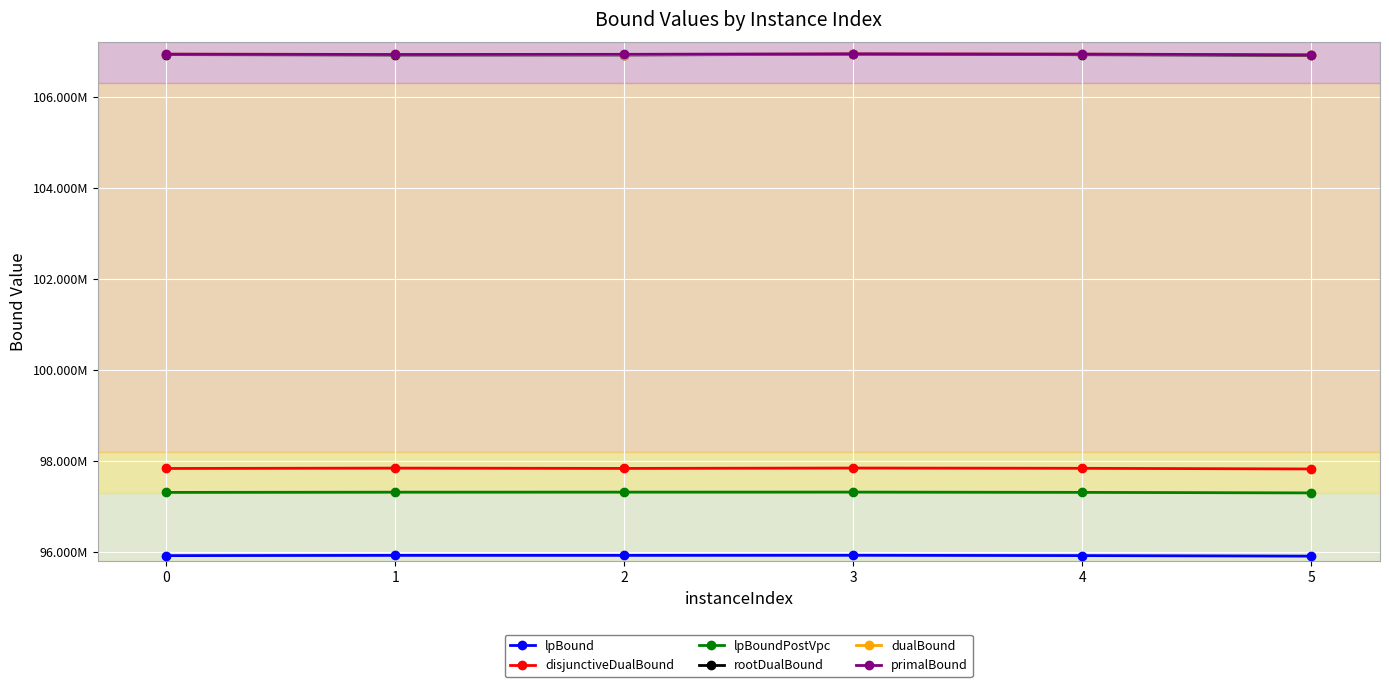

Is this an area chart (filled region under the line)?

No